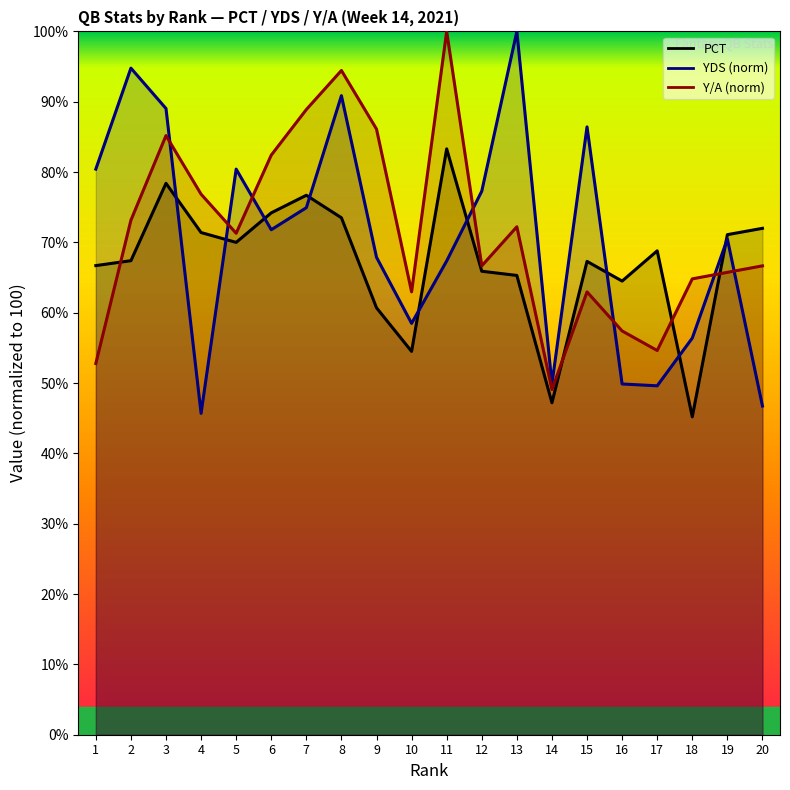

Where does the Y/A series first go above 71?

2